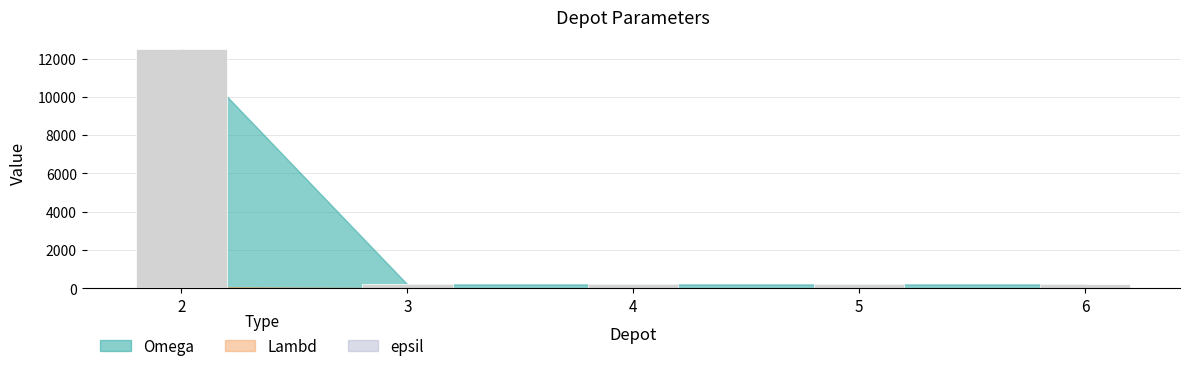

The value of Omega at 4 is 1. True or false?

False